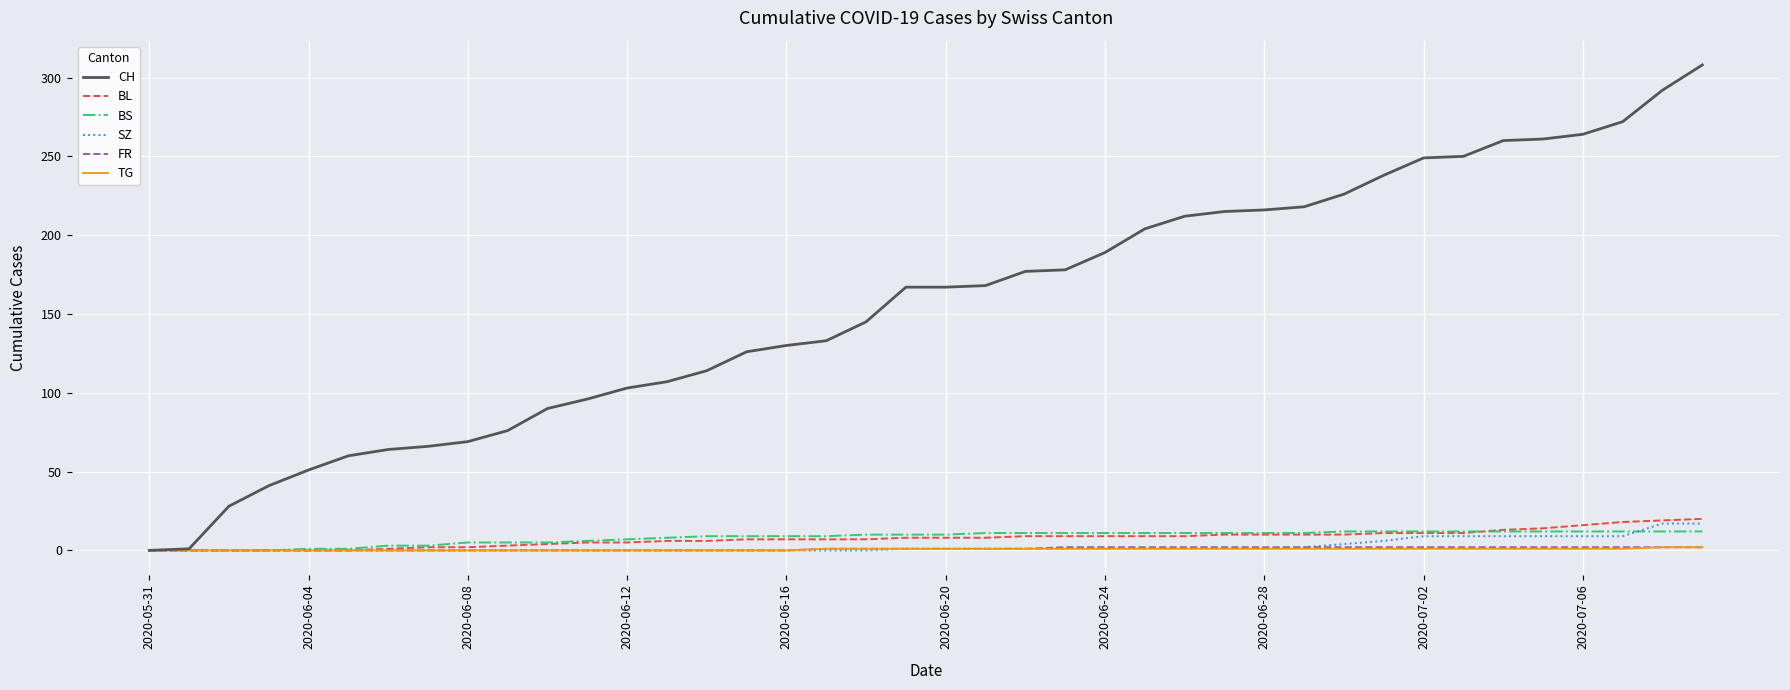

What is the maximum value shown in the chart?

308